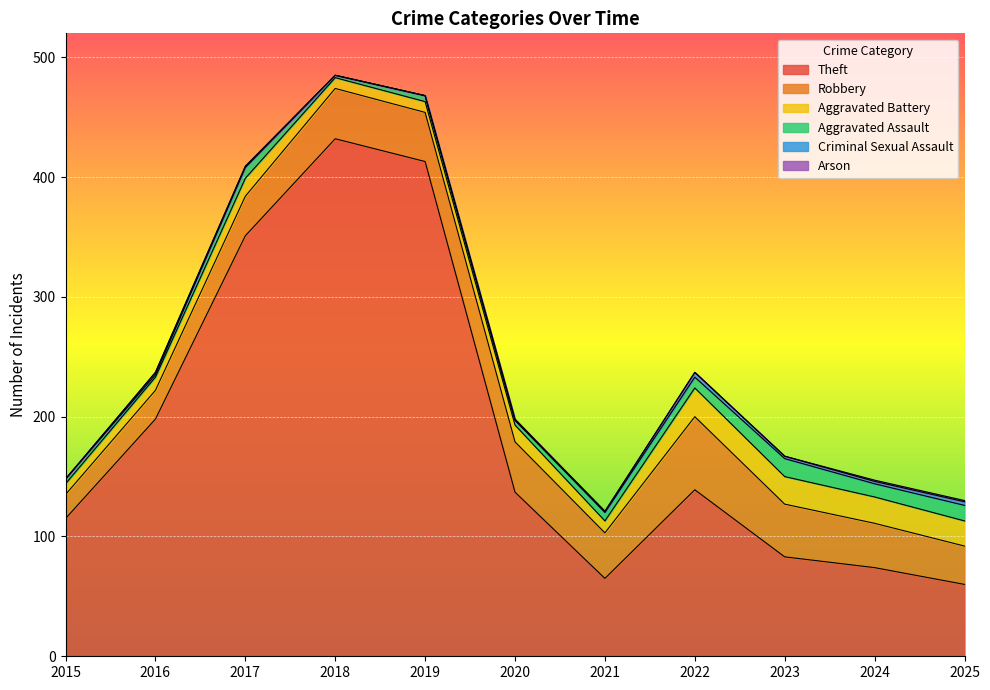

Between 2024 and 2015, which is larger?

2015